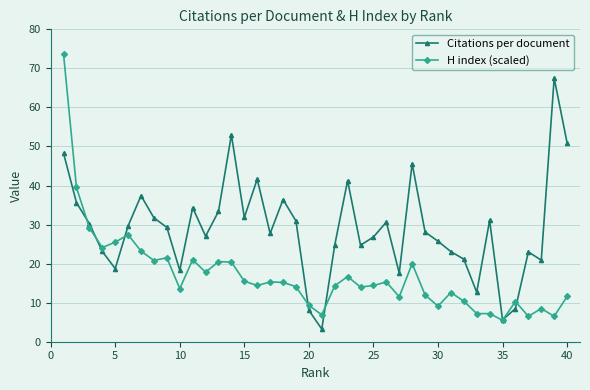

Does the chart have visible grid lines?

Yes